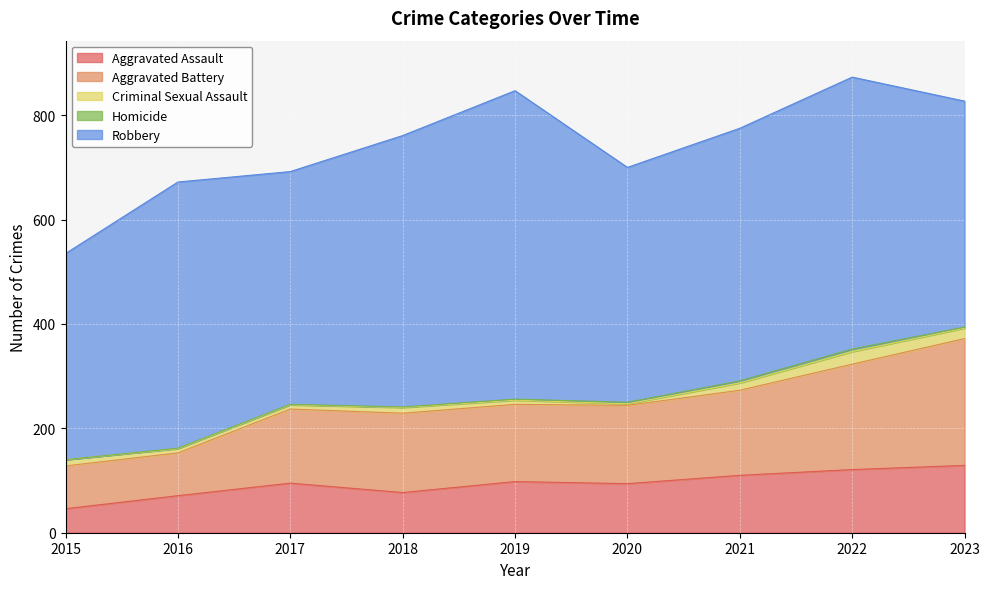

What is the lowest value of the Aggravated Assault series?

46